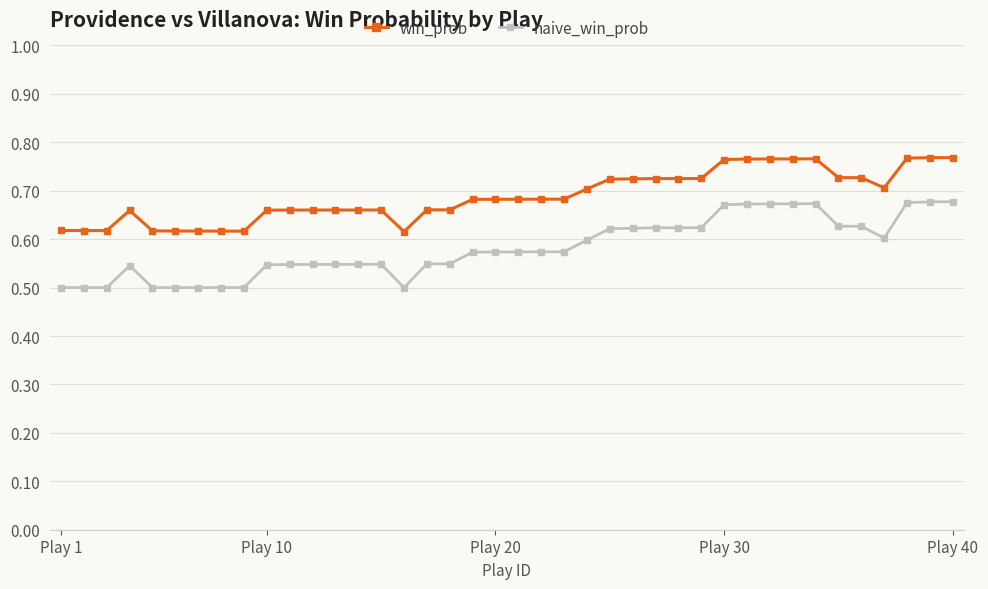

True or false: naive_win_prob and win_prob cross at least once.

False